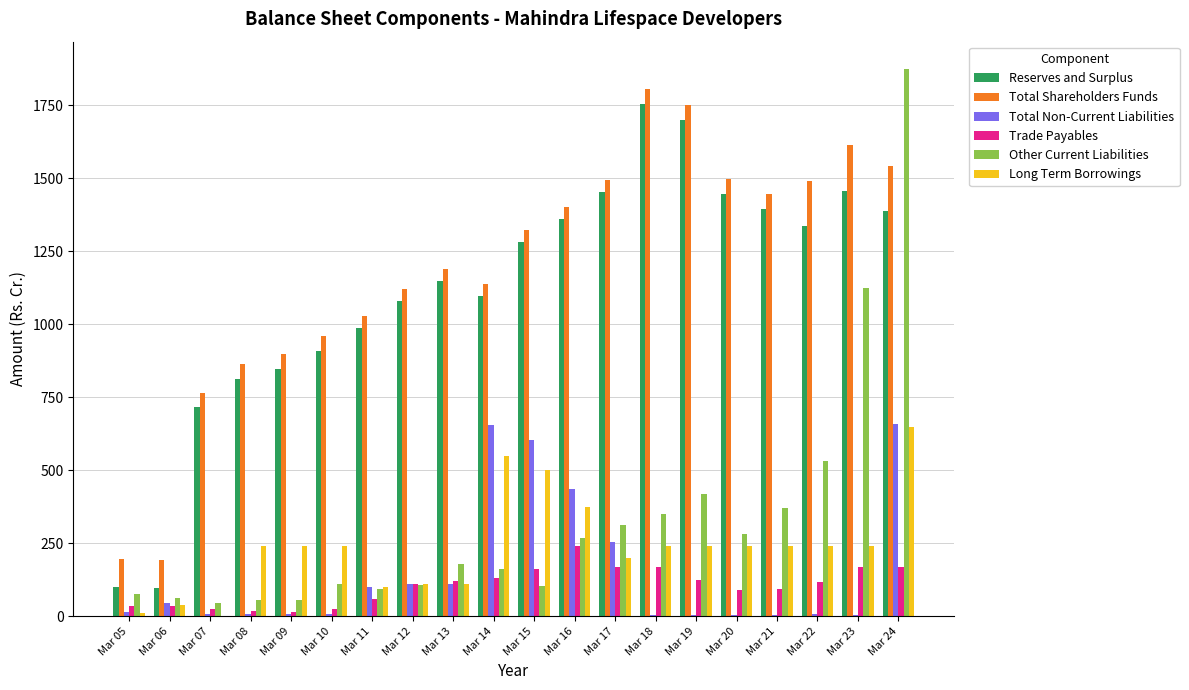

Are the bars grouped side by side (vs. stacked)?

Yes